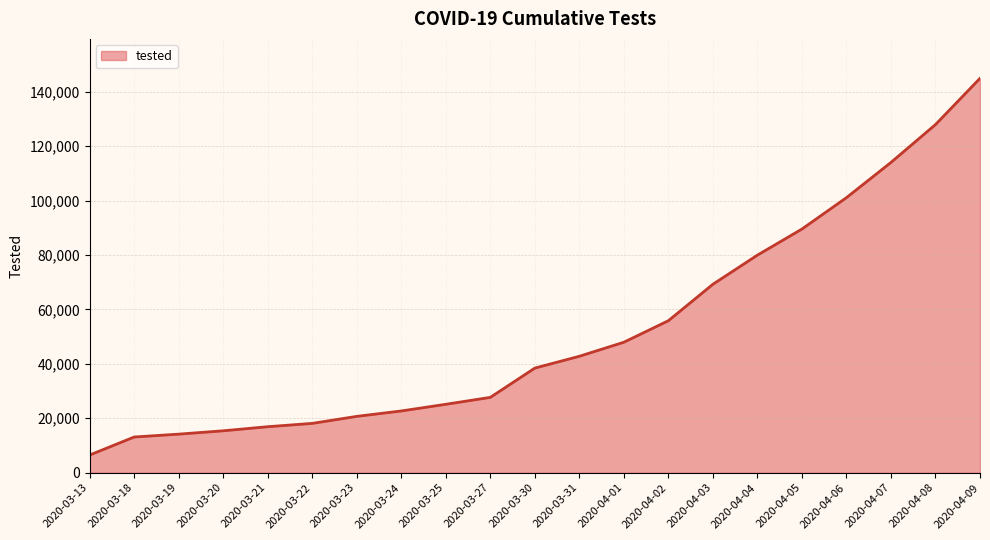

What position from the right is 2020-04-01?

9